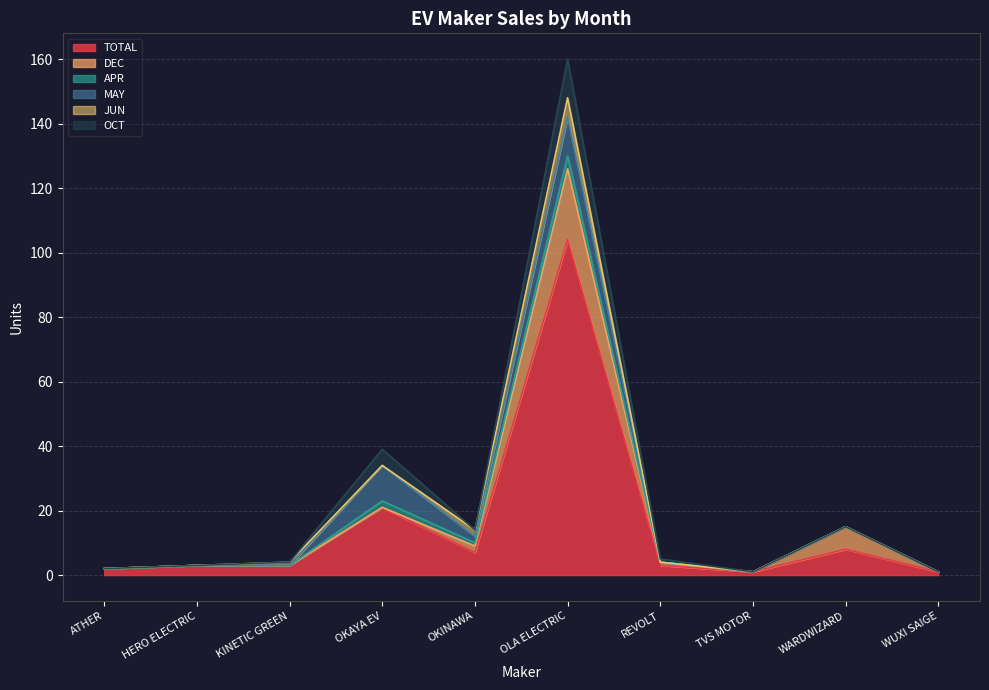

What is the difference between the second highest and second lowest values in the APR series?

2